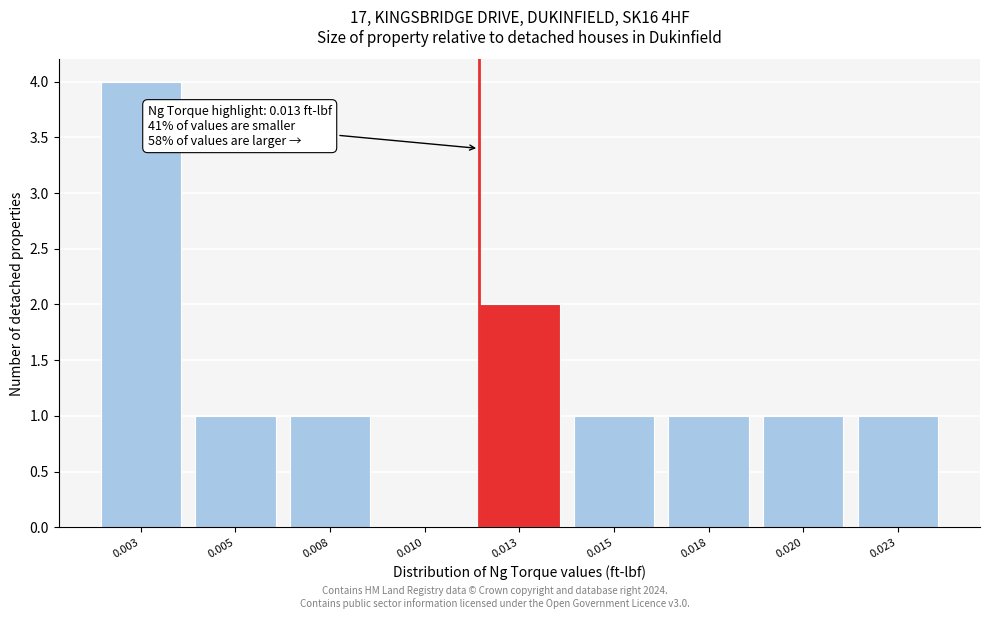

Reading left to right, what are all the values shown in this chart?

0.003=4	0.005=1	0.008=1	0.010=0	0.013=2	0.015=1	0.018=1	0.020=1	0.023=1